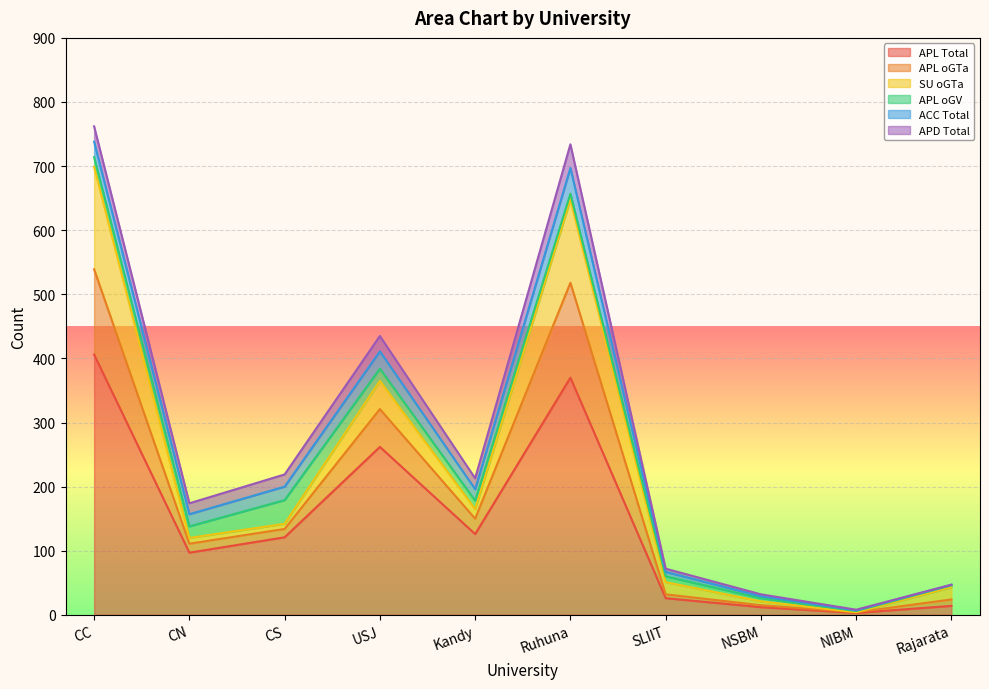

At which category is the sum across all series the highest?

CC